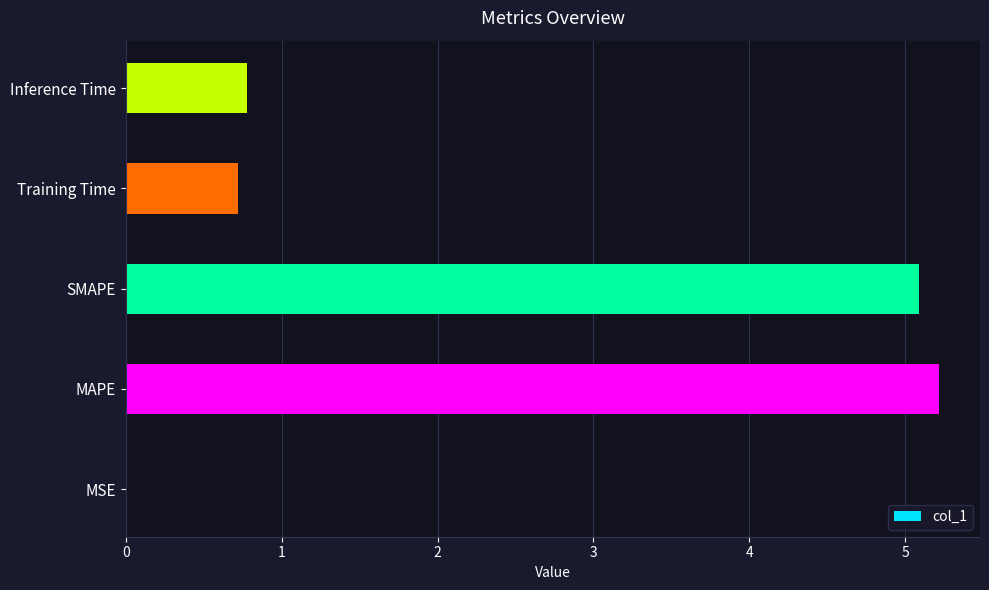

What is the sum of all values?

11.8